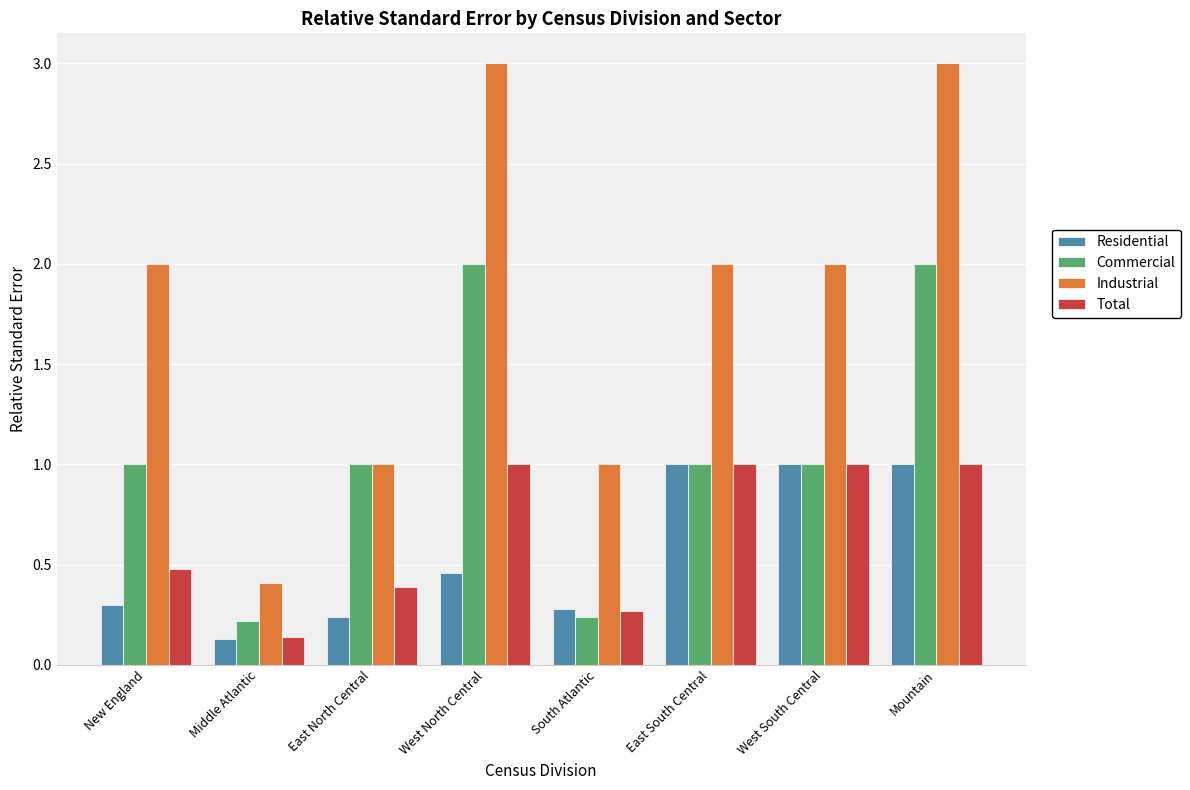

What is the total value across all series at West South Central?

5.0